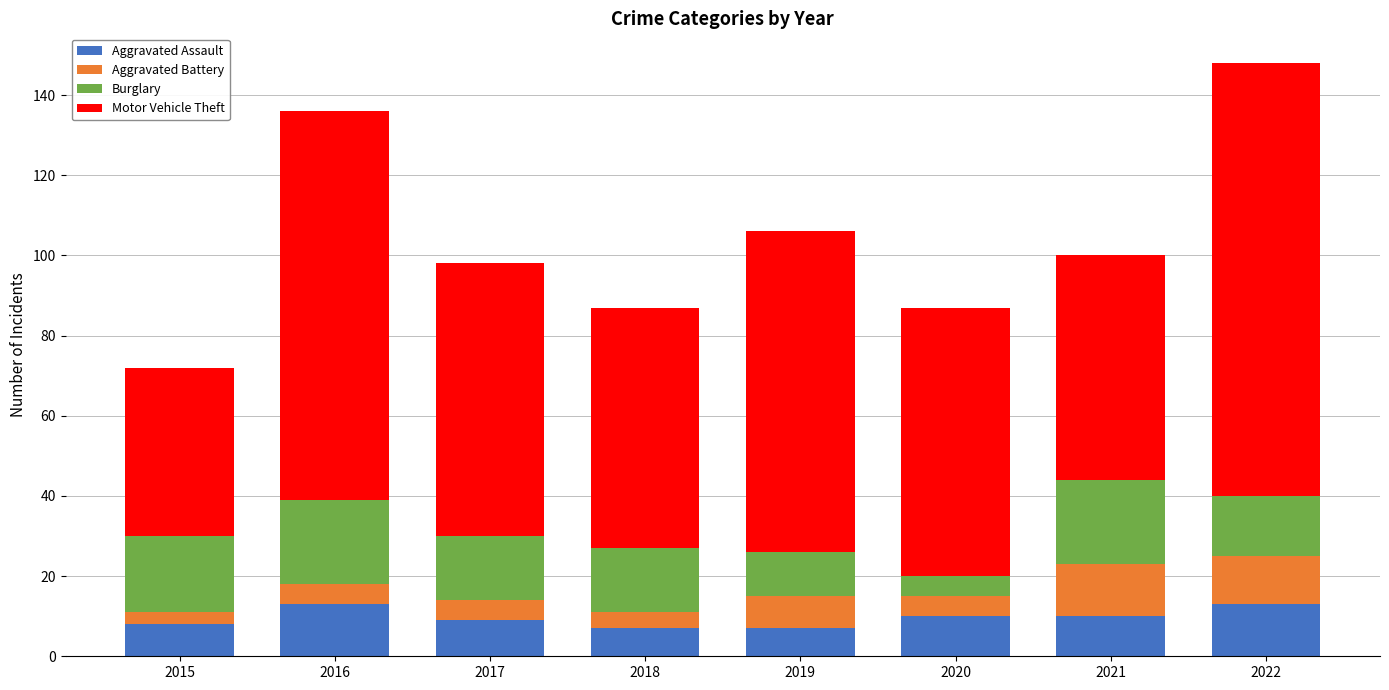

The value of Aggravated Assault at 2022 is 22. True or false?

False